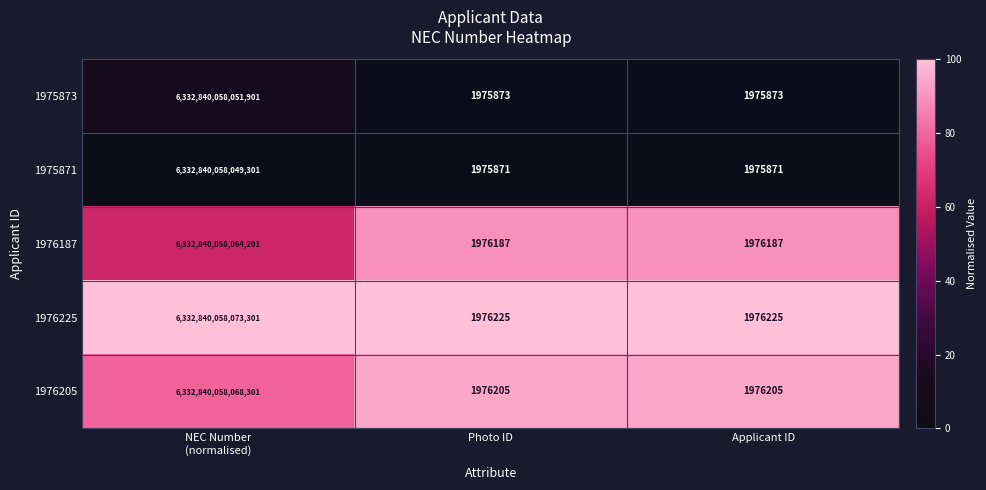

True or false: 1976225 has a value of 3058674 at Photo ID.

False